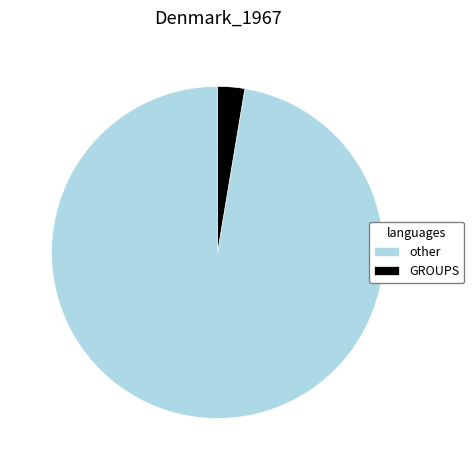

Do GROUPS and other together represent more than half of the pie?

Yes